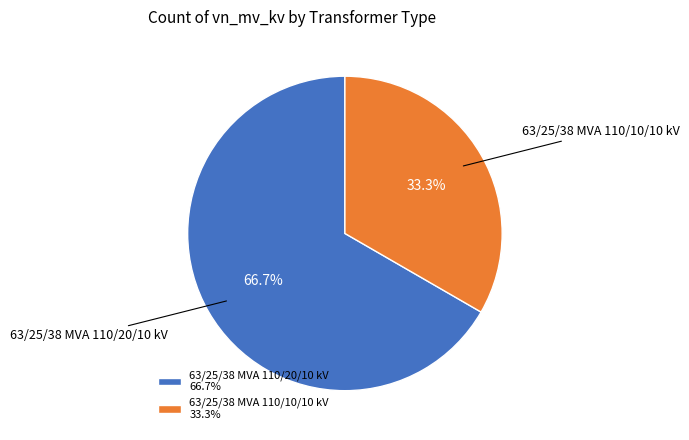

Which category has the smallest portion of the pie?

63/25/38 MVA 110/10/10 kV